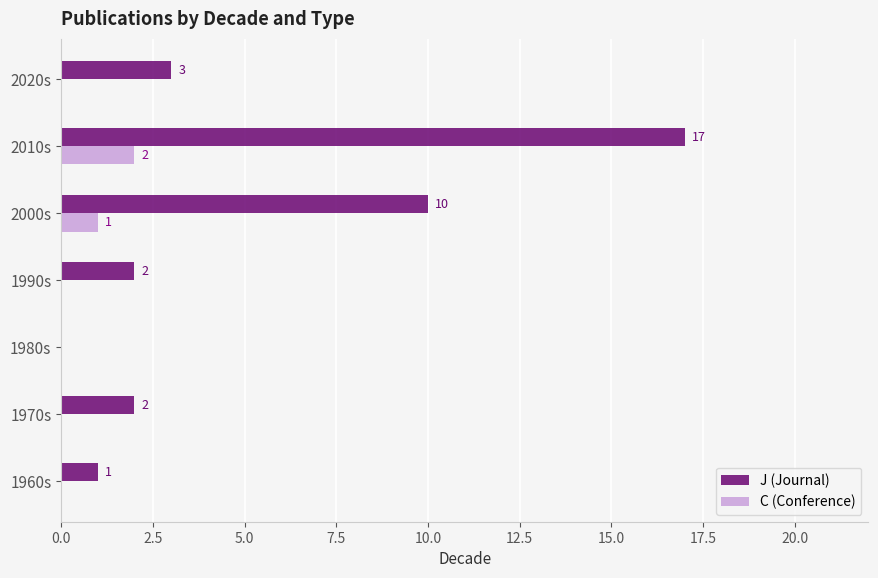

What is the sum of the J (Journal) values at 1990s and 1960s?

3